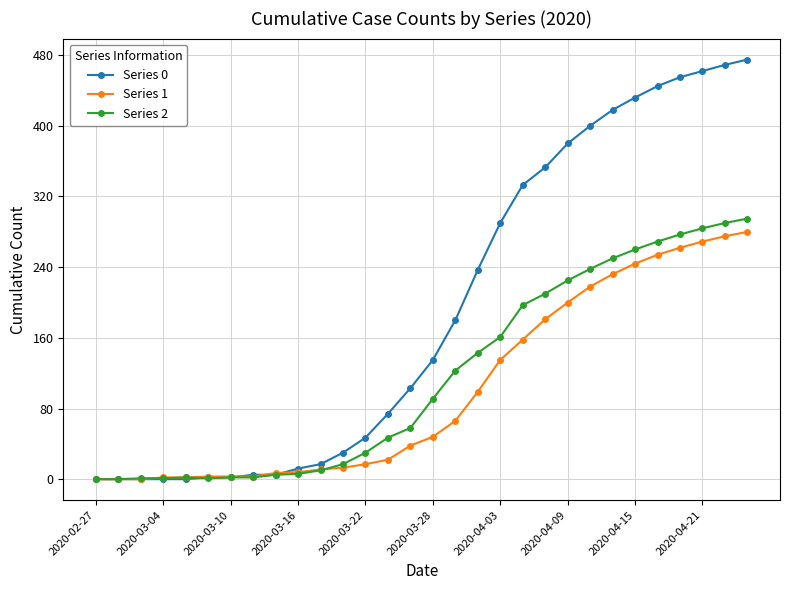

What is the maximum value shown in the chart?

475